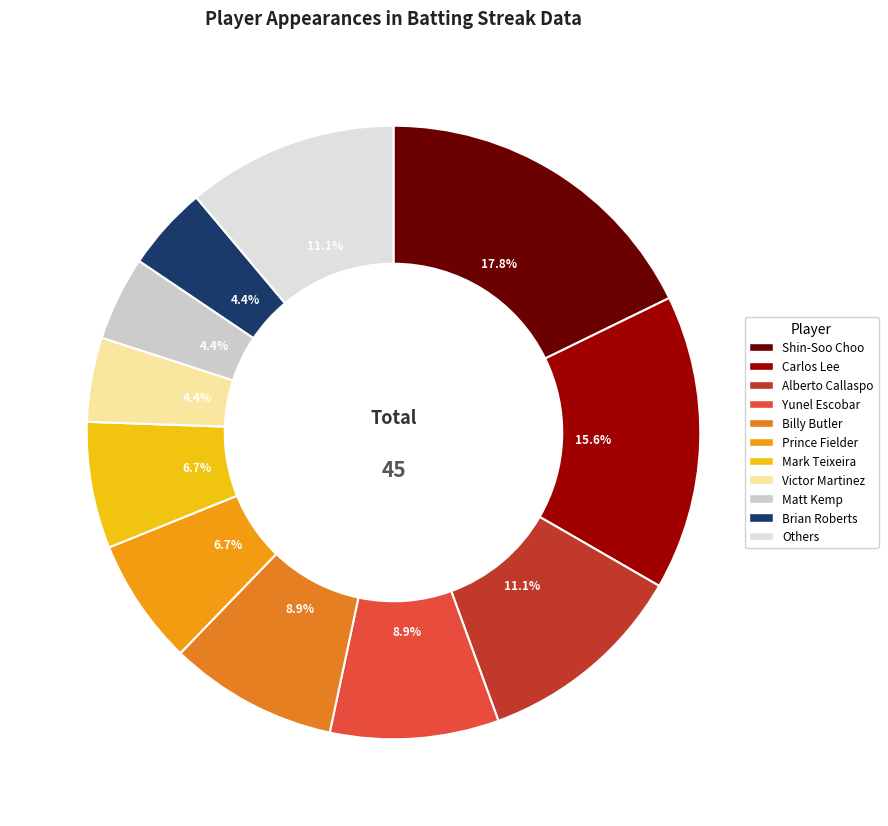

To the nearest percent, what is the combined percentage of Shin-Soo Choo and Yunel Escobar?

27%